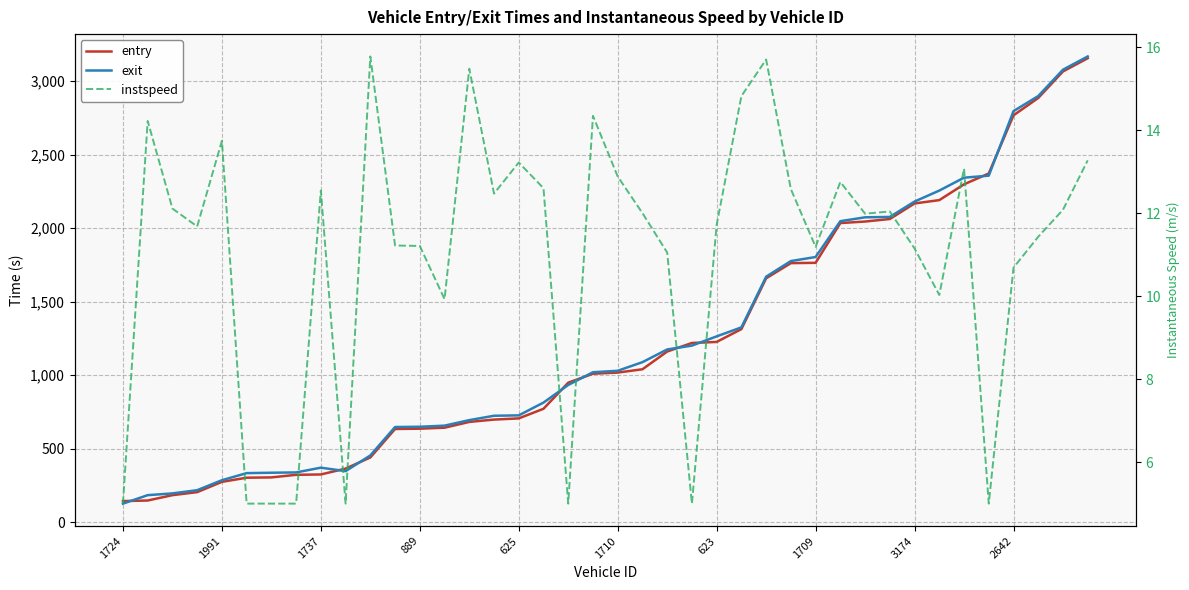

How many values in the entry series are below 1017?

20